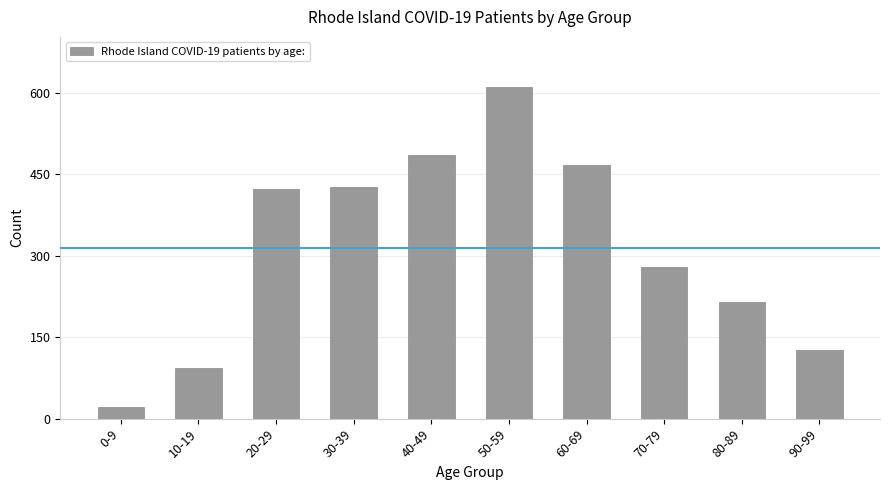

Reading left to right, transcribe all the data shown in this chart.

22	94	422	427	485	611	467	279	214	126